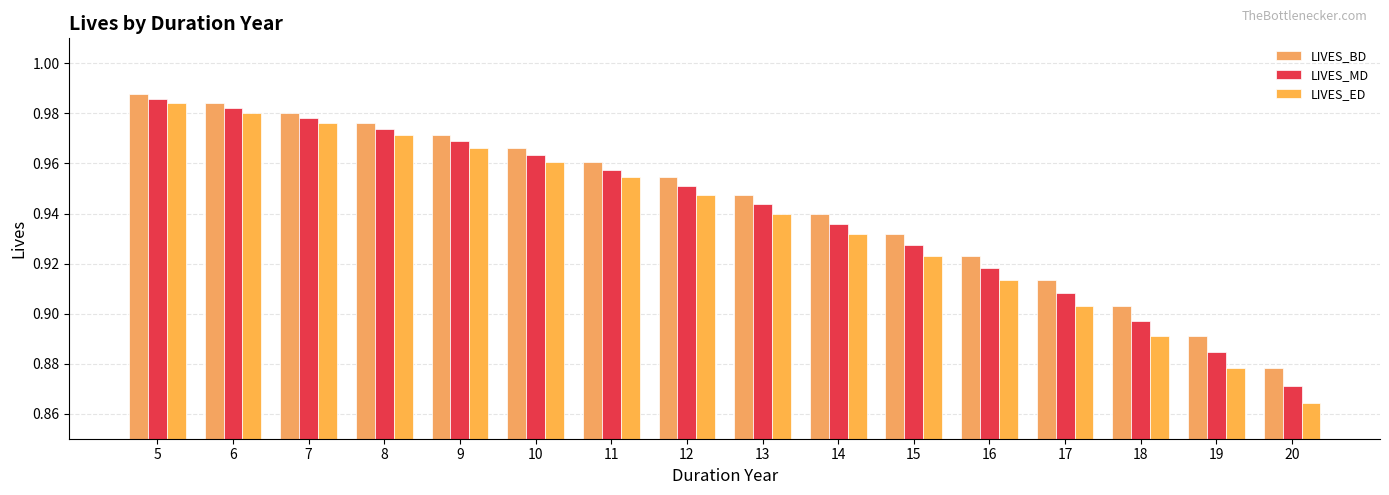

How many series are shown in this chart?

3